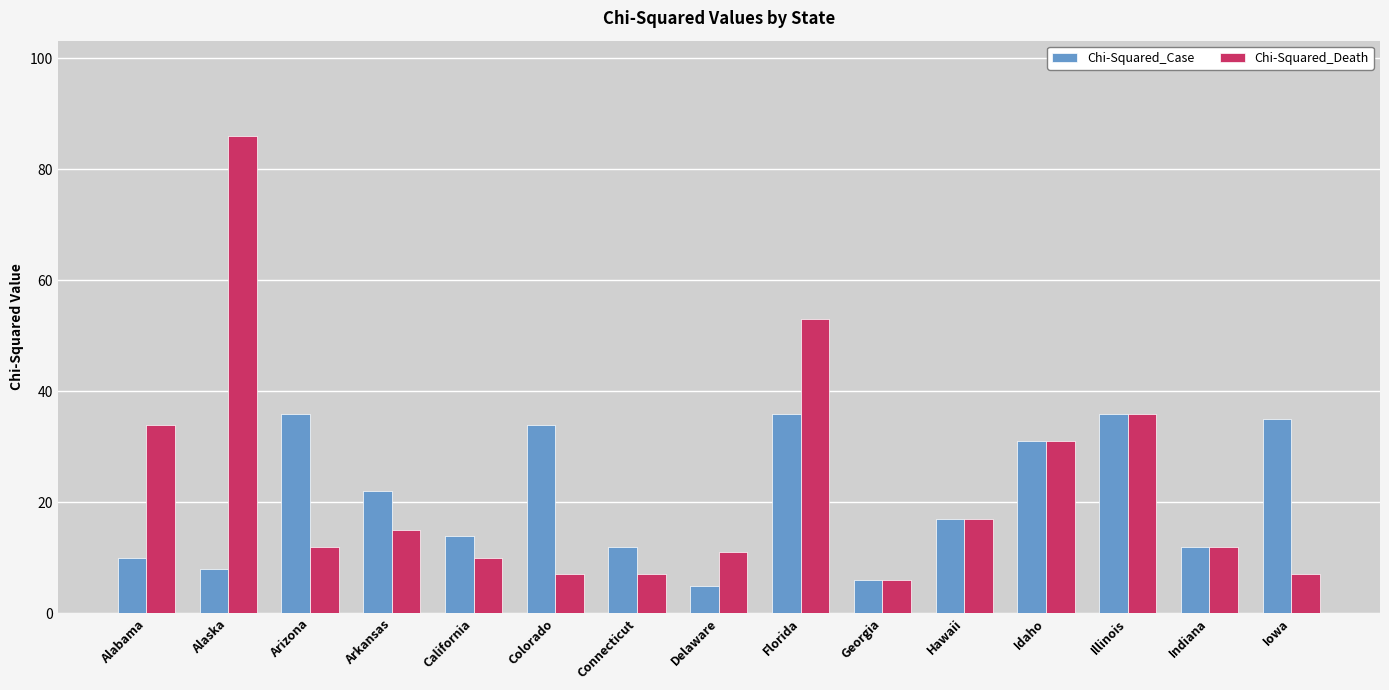

Which series has the largest total across all categories?

Chi-Squared_Death